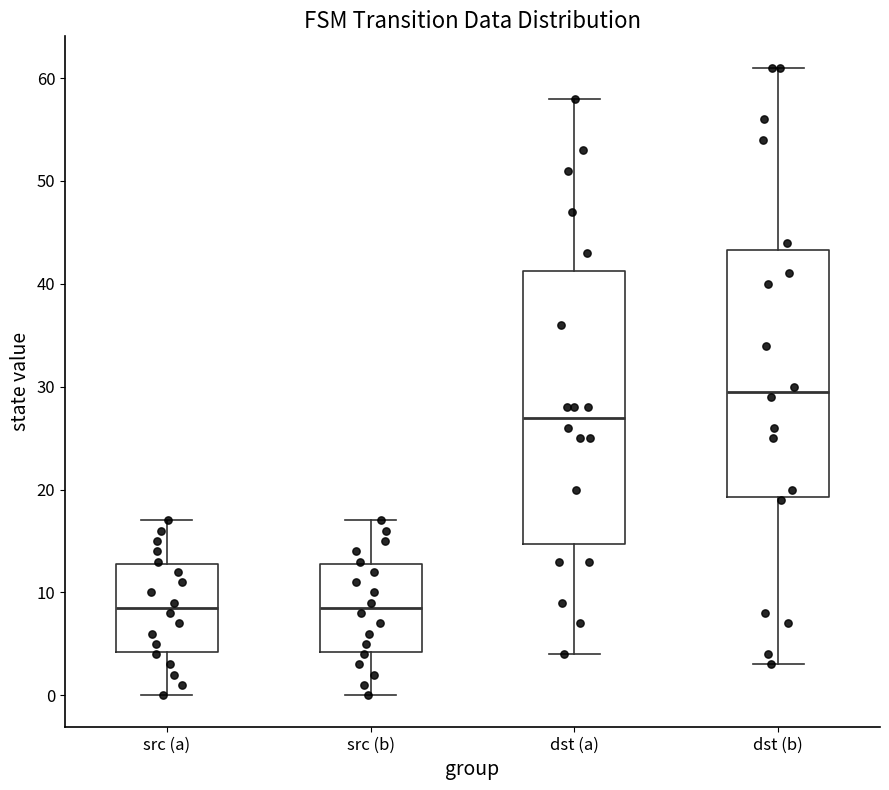

Which box has the highest median line?

dst (b)